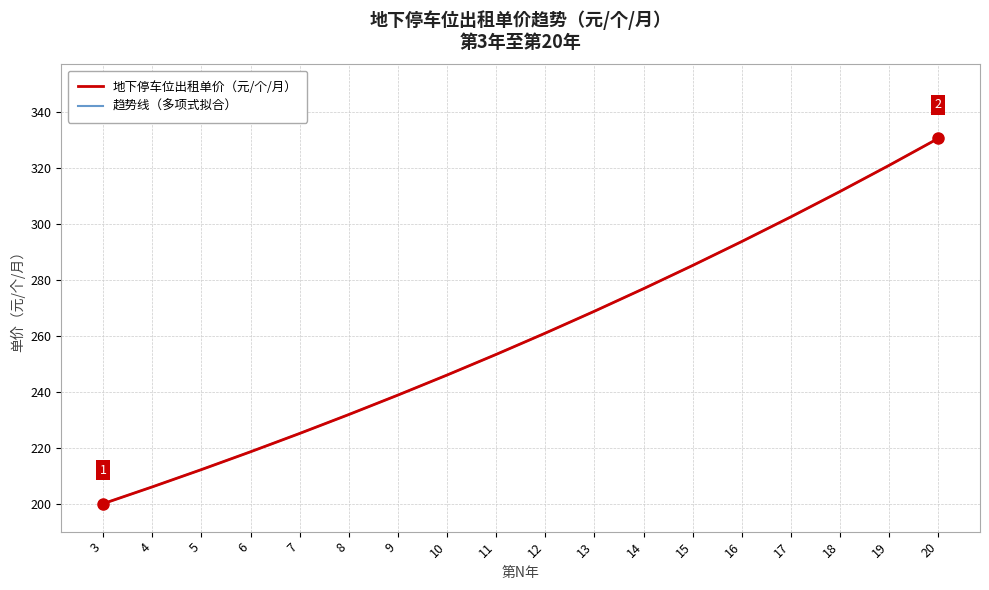

List the labels in order of 地下停车位出租单价（元/个/月） value, largest first.

20, 19, 18, 17, 16, 15, 14, 13, 12, 11, 10, 9, 8, 7, 6, 5, 4, 3